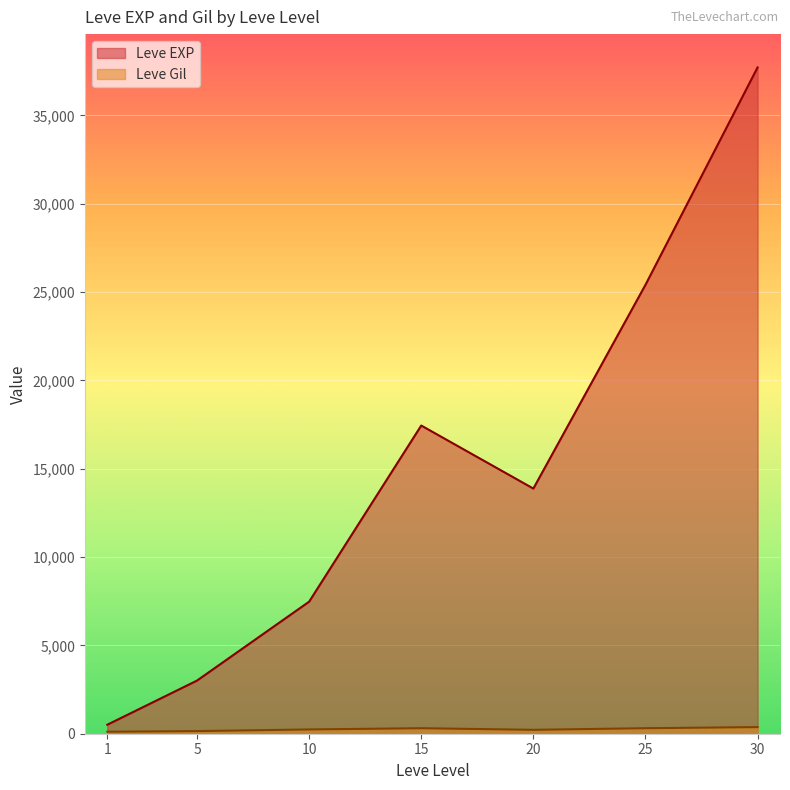

At which category is the sum across all series the highest?

30